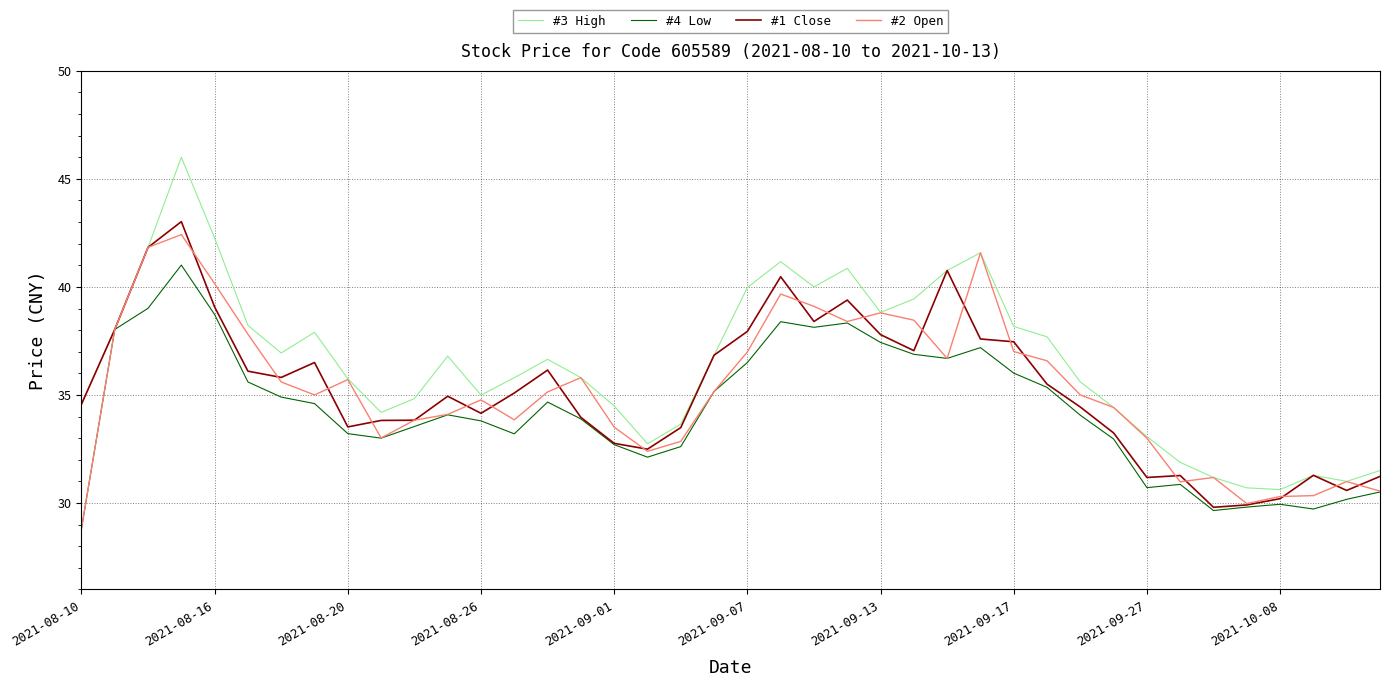

Which series has the largest total across all categories?

#3 High